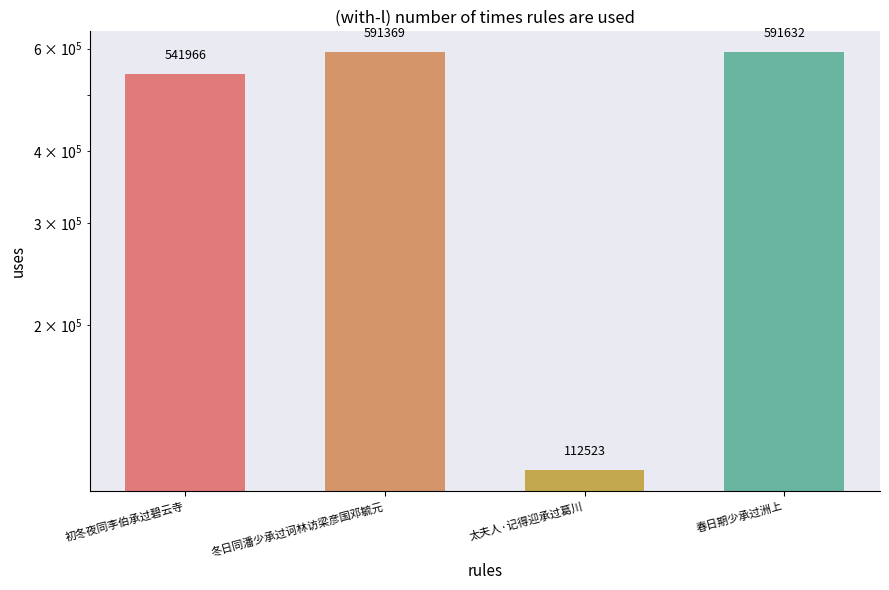

Reading right to left, extract all data points from this chart.

591632	112523	591369	541966